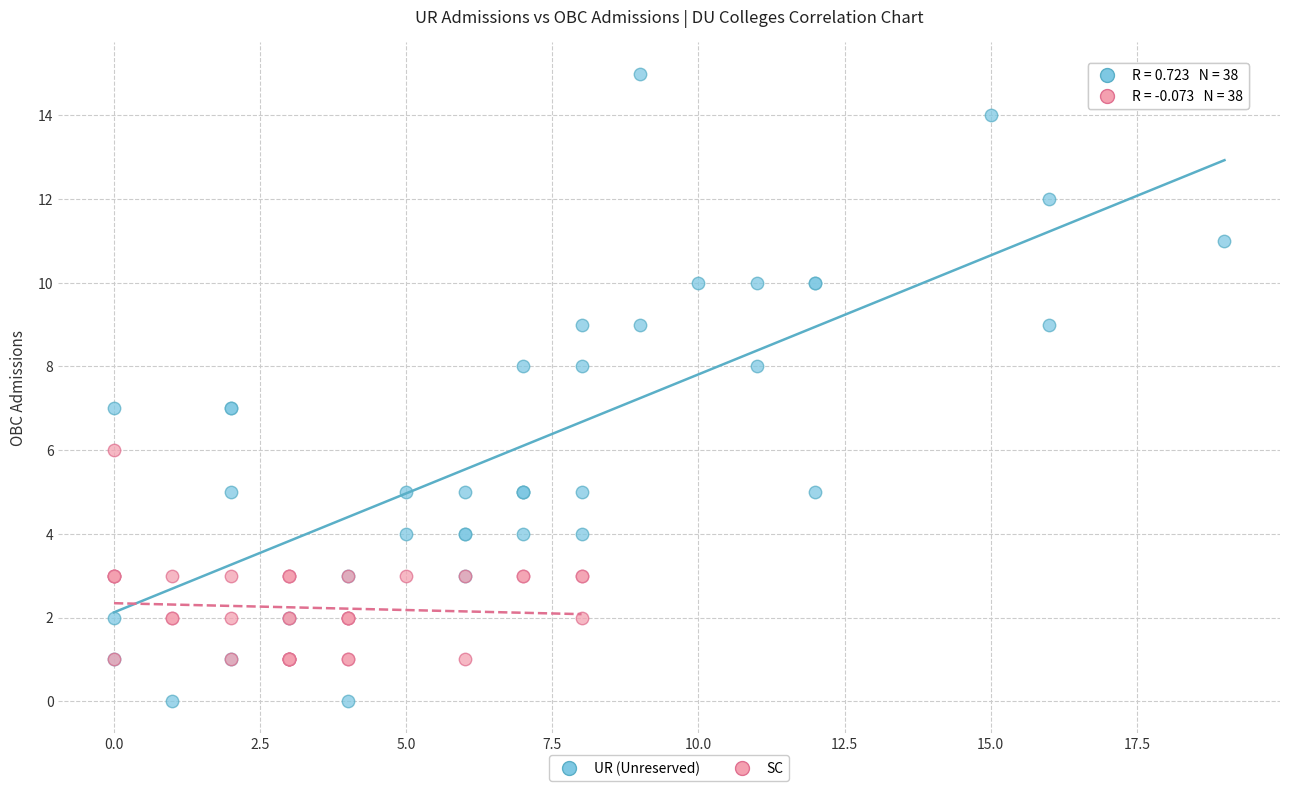

Which series contains the highest Y value?

UR (Unreserved)